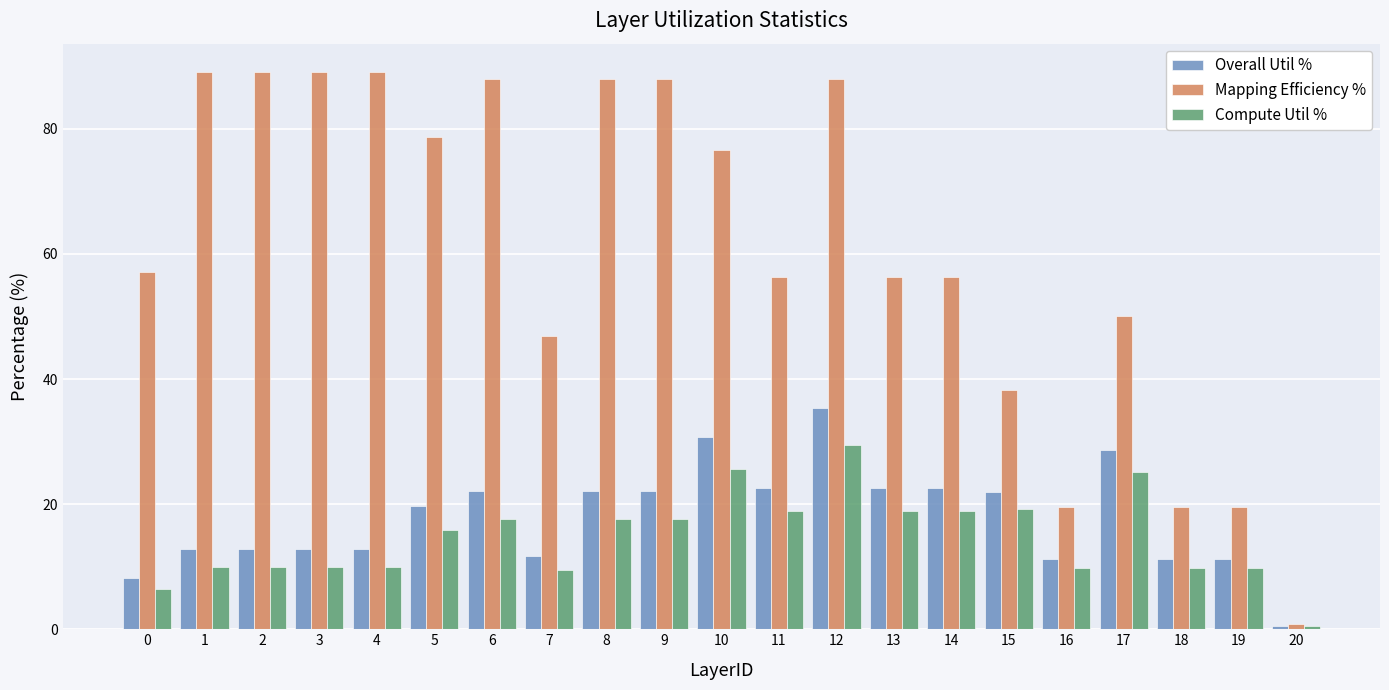

What is the total value across all series at 1?

111.9